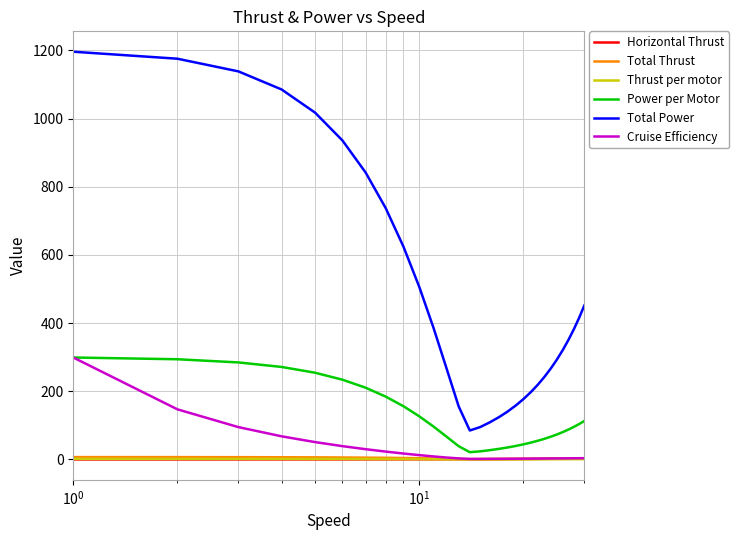

Which series has the widest spread of values?

Total Power